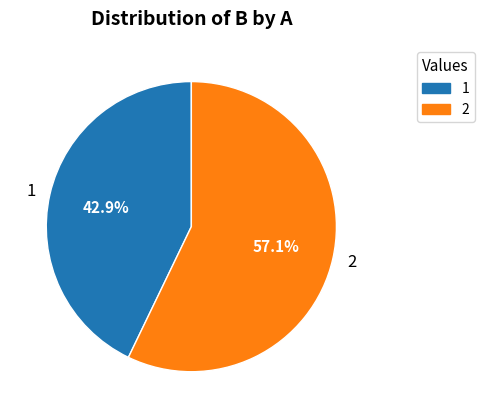

Combined, what portion of the pie is 1 and 2?

100.0%